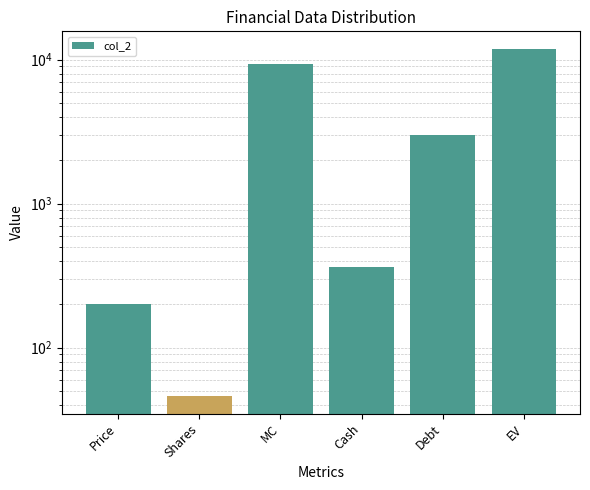

List the labels in order of value, smallest first.

Shares, Price, Cash, Debt, MC, EV